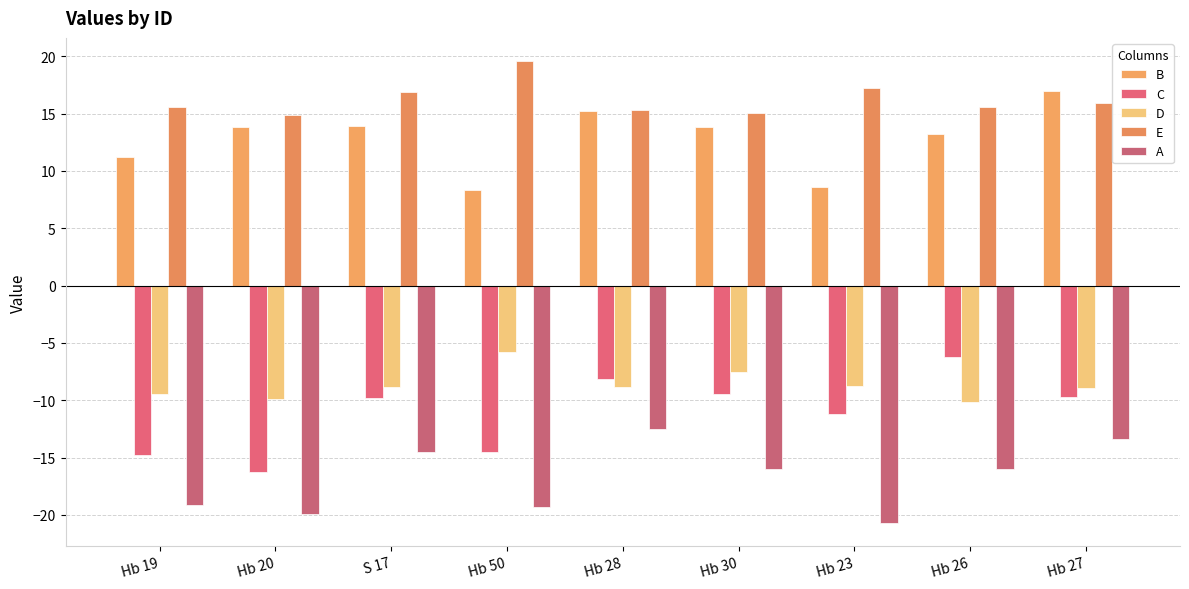

What is the approximate value of B at S 17?

13.9